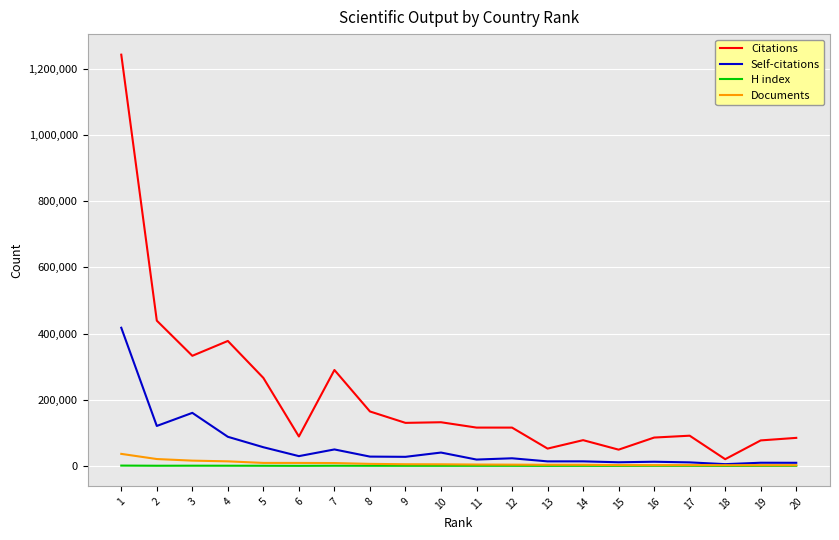

Which series has the widest spread of values?

Citations